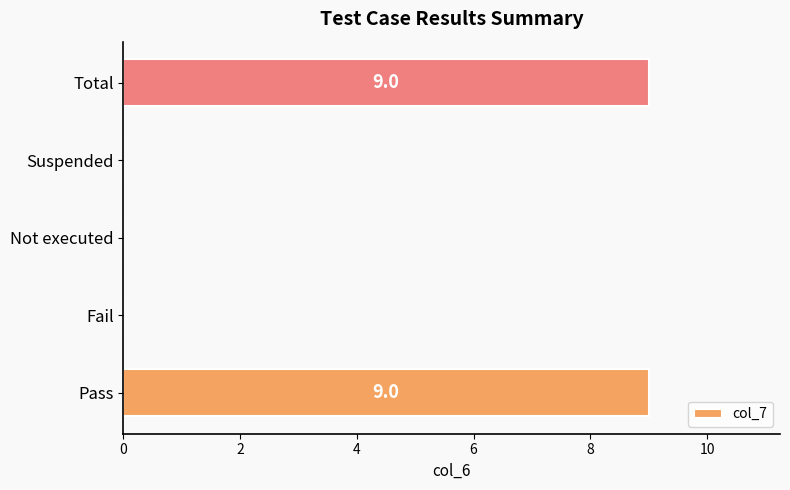

The chart shows a value of -3 at Fail. True or false?

False